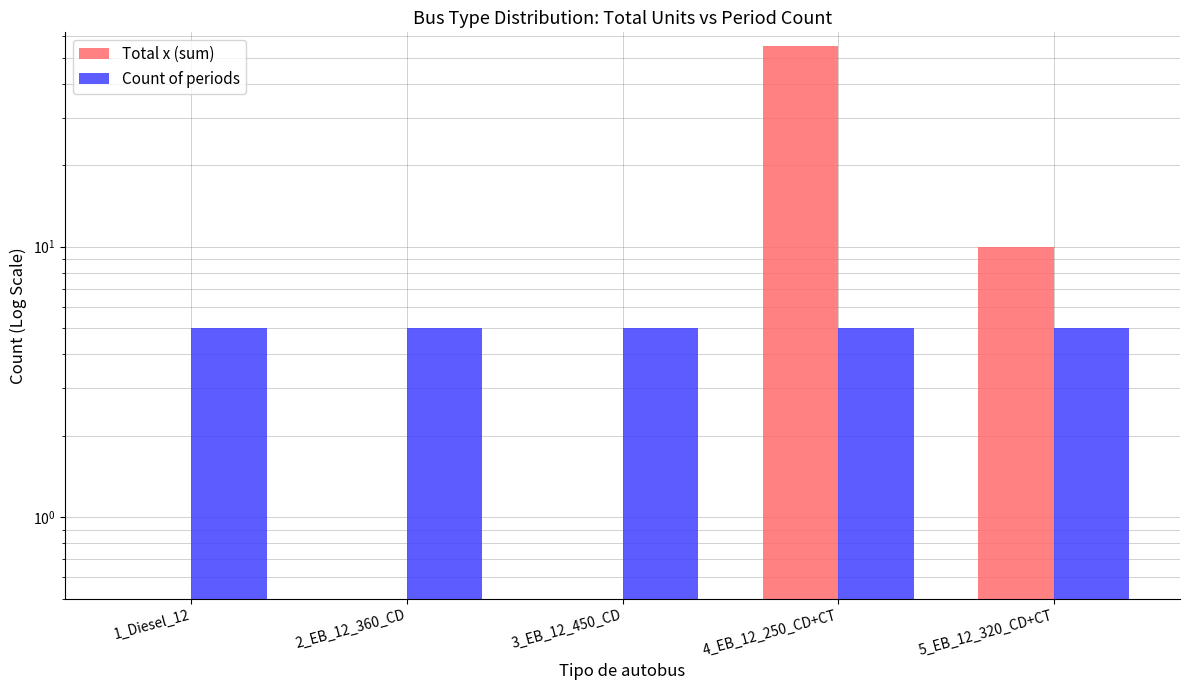

Is the value of Total x (sum) at 4_EB_12_250_CD+CT greater than the value of Count of periods at 3_EB_12_450_CD?

Yes